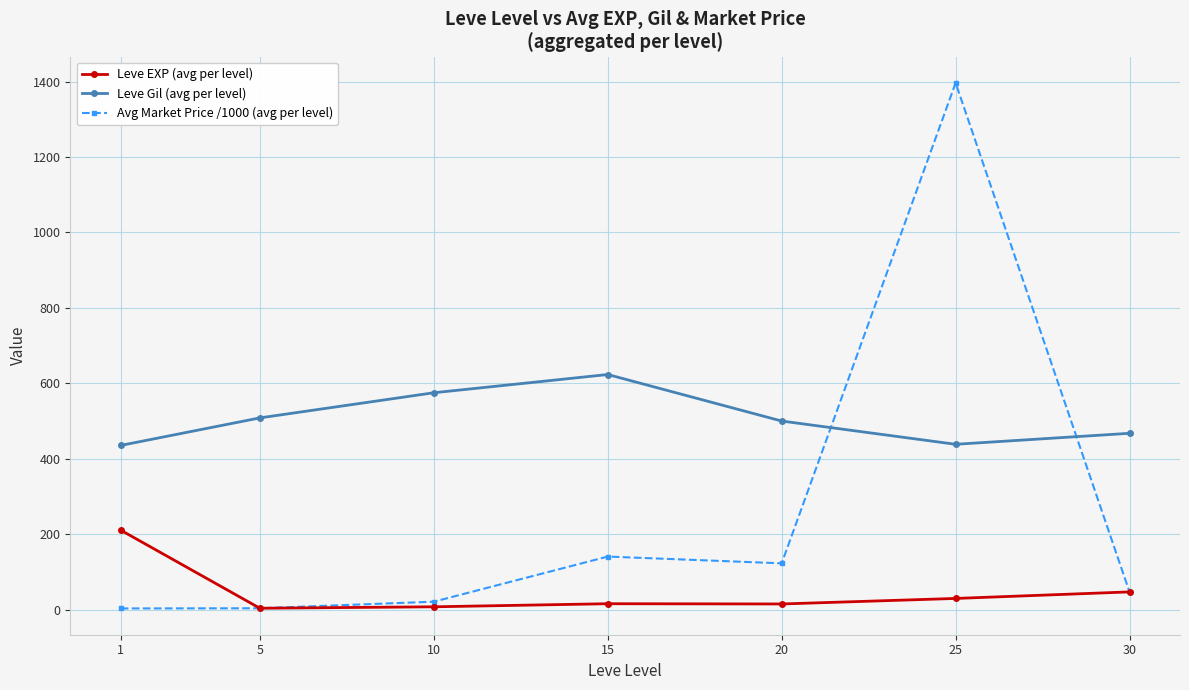

What is the difference between the maximum and minimum values in the Leve EXP (avg per level) series?

207.0